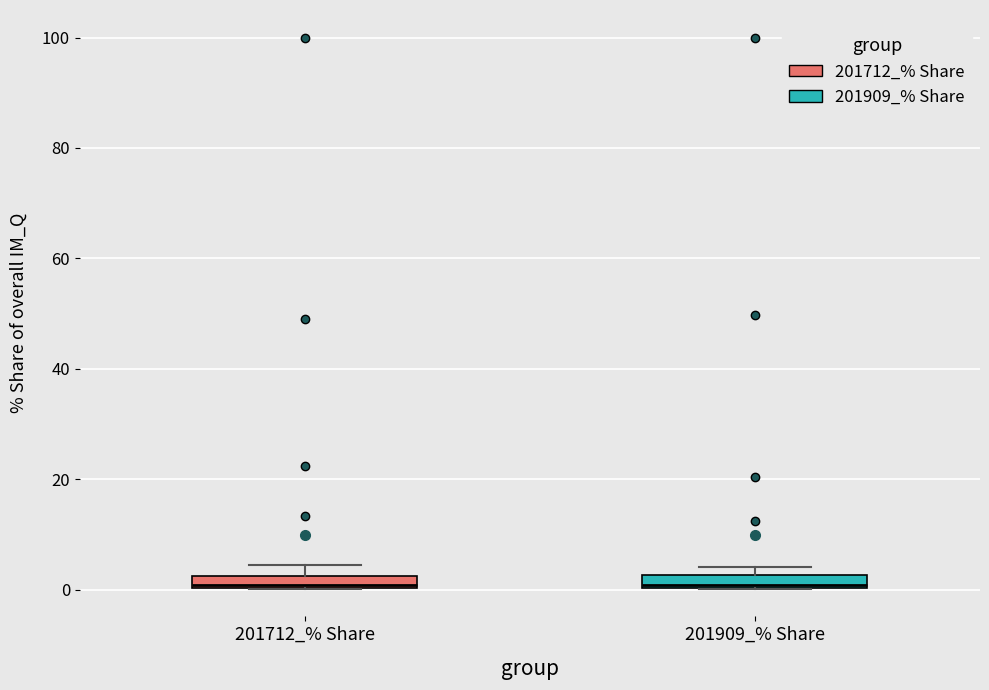

Where is the lower edge of the box for 201712_% Share on the y-axis? The values are not printed on the chart, so give them approximately, as read against the axis.

0